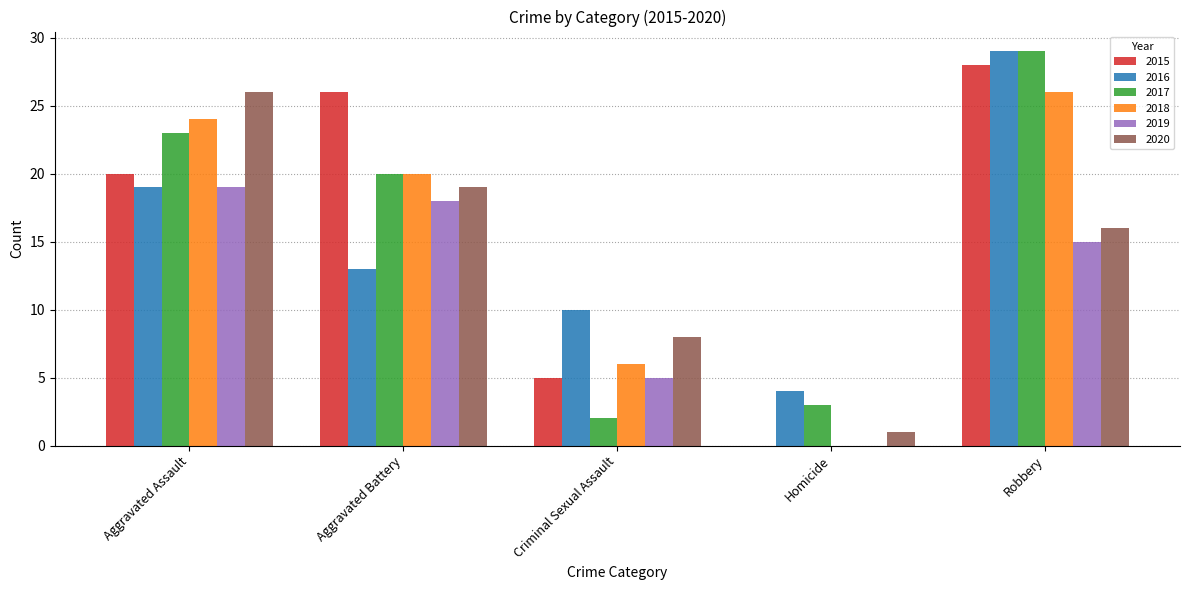

Which category has the highest value across all series?

Robbery